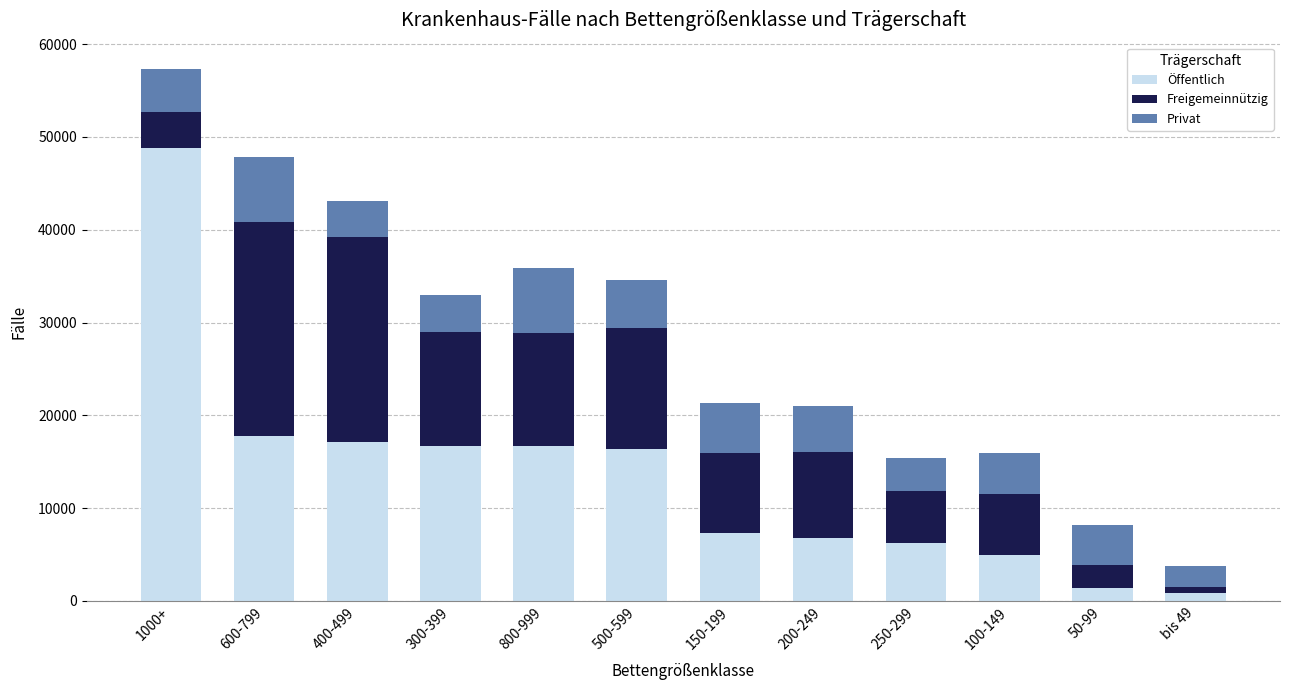

At which label does Öffentlich reach its peak?

1000+